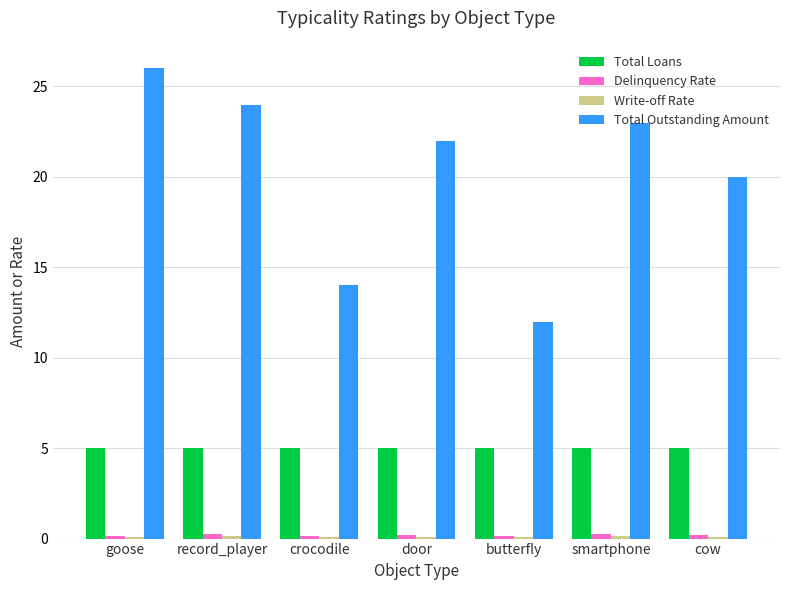

Between crocodile and cow, which series saw the biggest shift?

Total Outstanding Amount